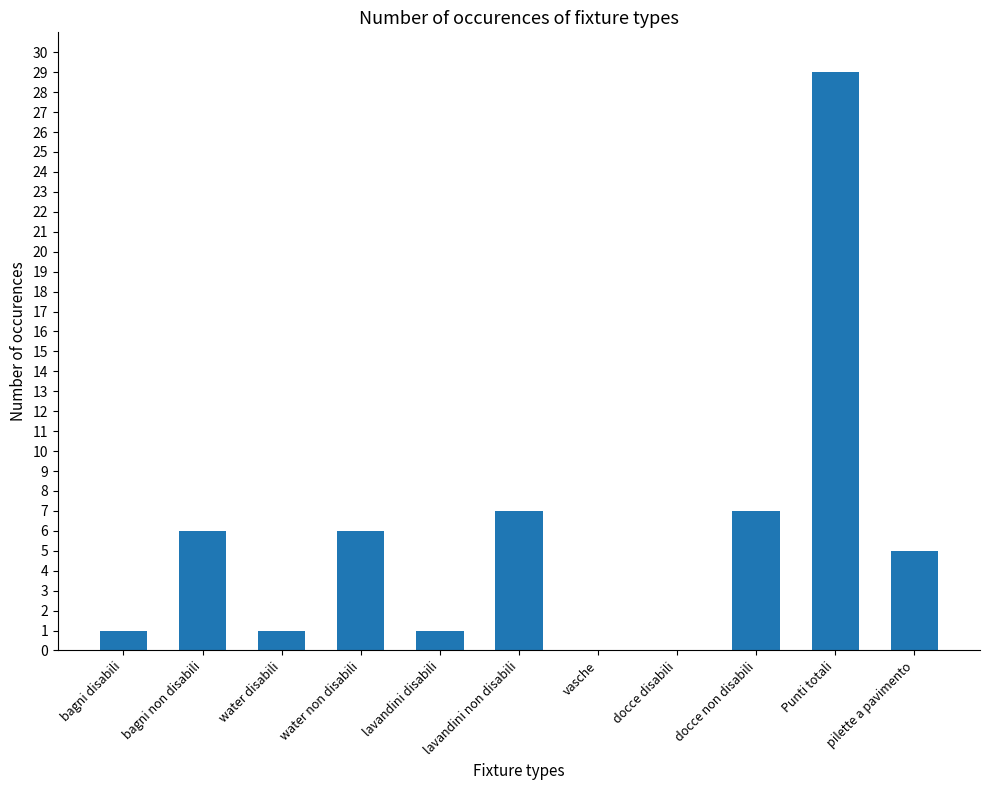

Count the number of categories in the chart.

11